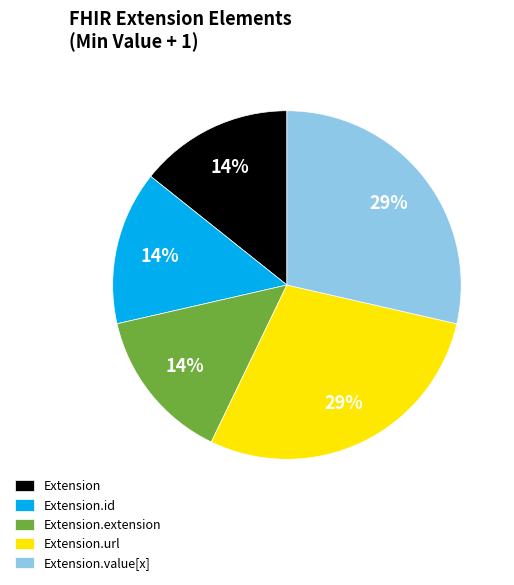

Count the number of slices in the pie.

5